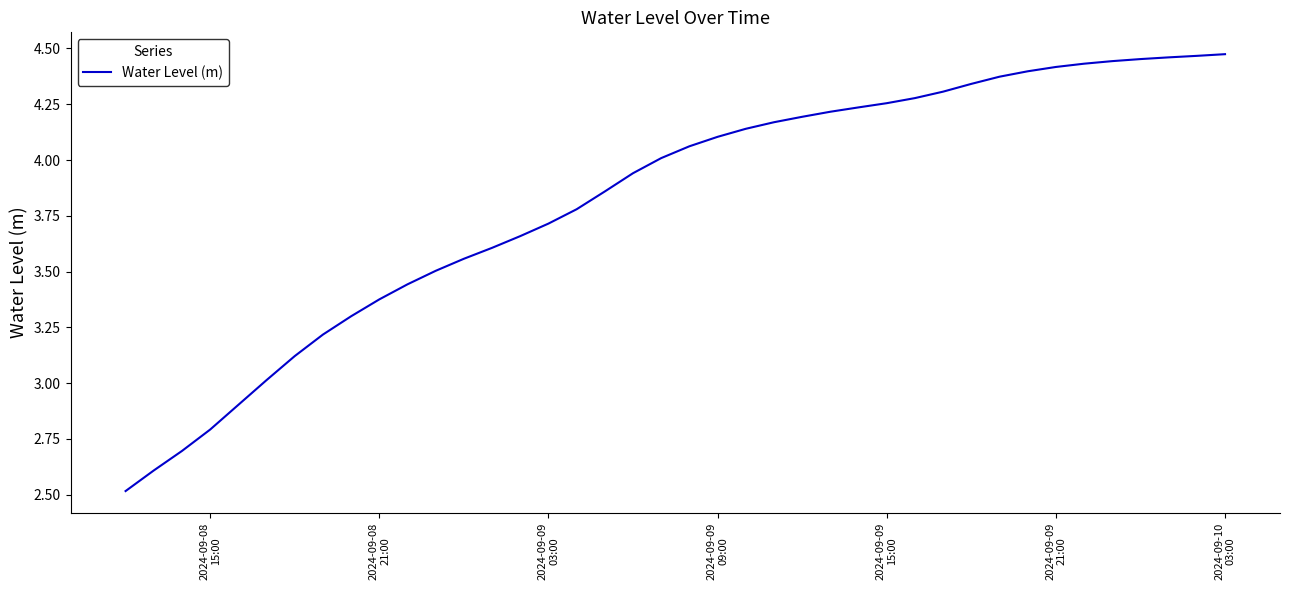

What is the minimum value shown in the chart?

2.5